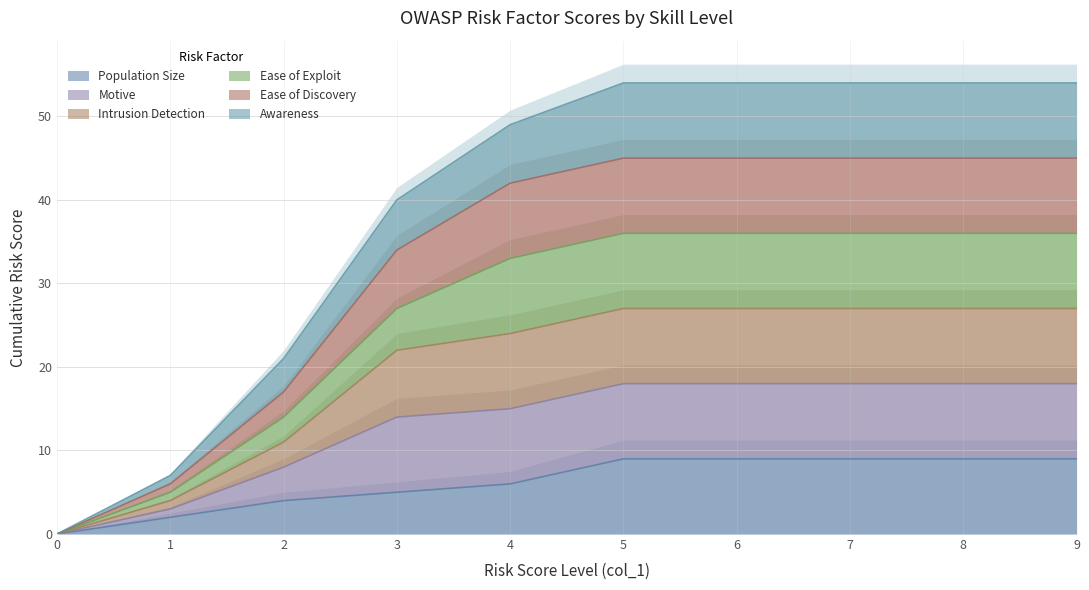

At how many categories does at least one series exceed 41?

6